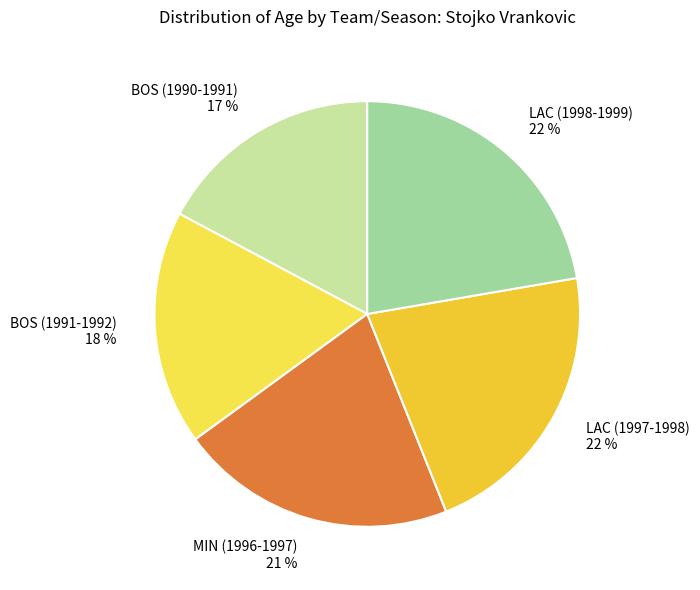

How many slices are in this pie chart?

5